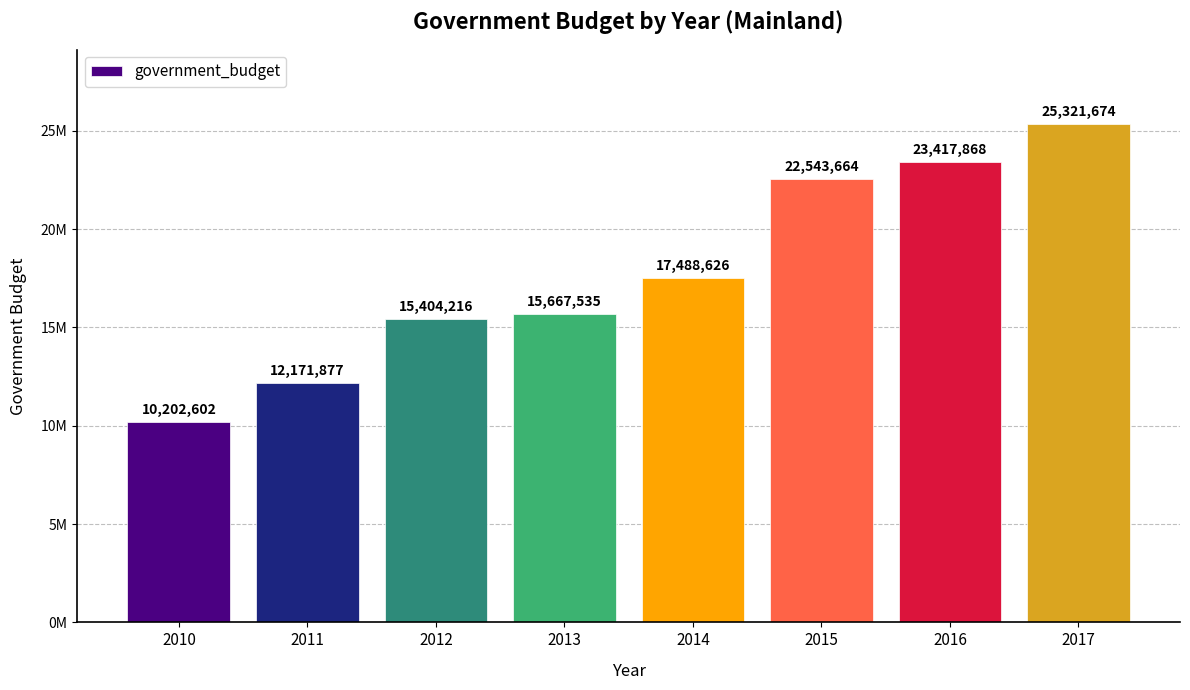

True or false: the data shows 39287118 at 2017.

False